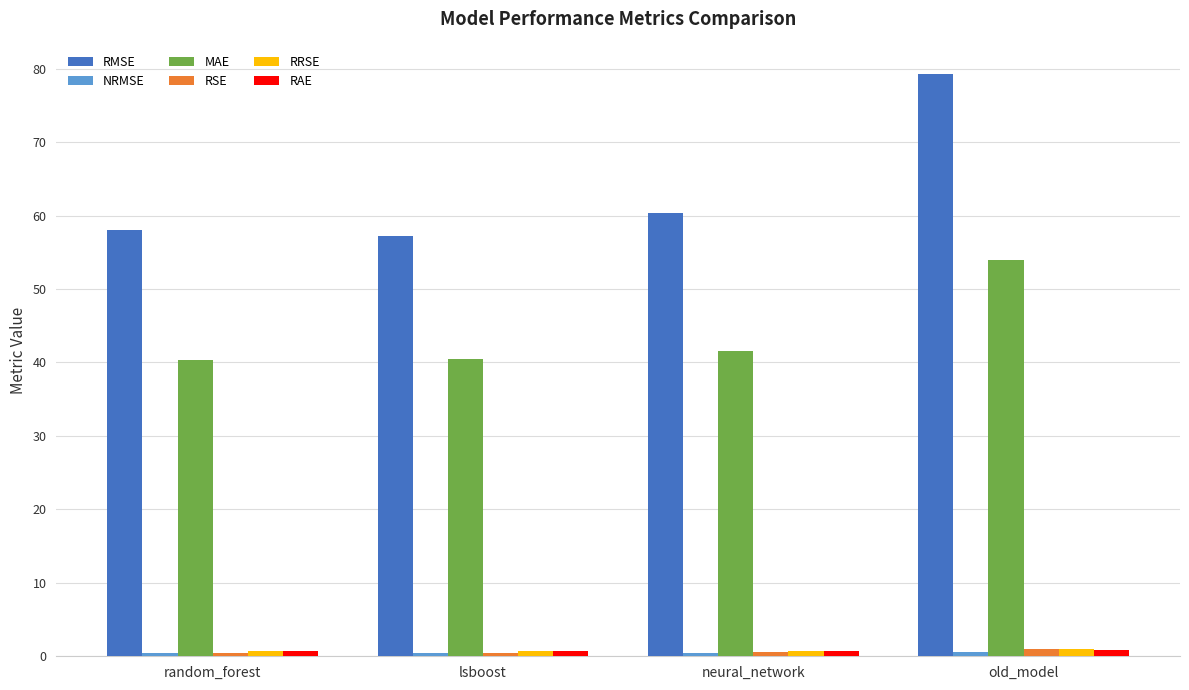

What is the difference between the maximum and minimum values in the MAE series?

13.6